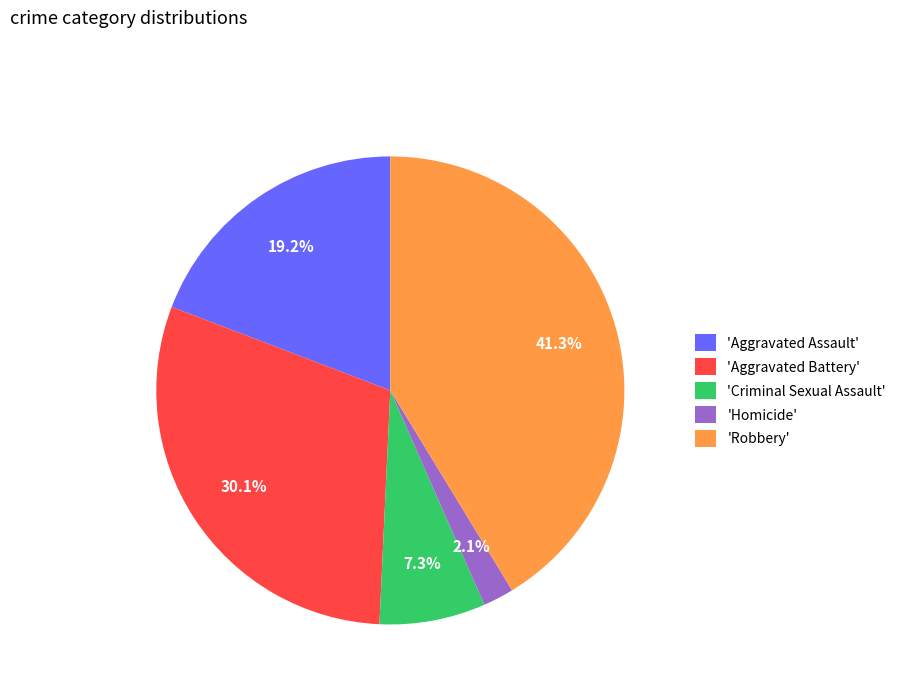

Rank the categories by value from highest to lowest.

'Robbery', 'Aggravated Battery', 'Aggravated Assault', 'Criminal Sexual Assault', 'Homicide'